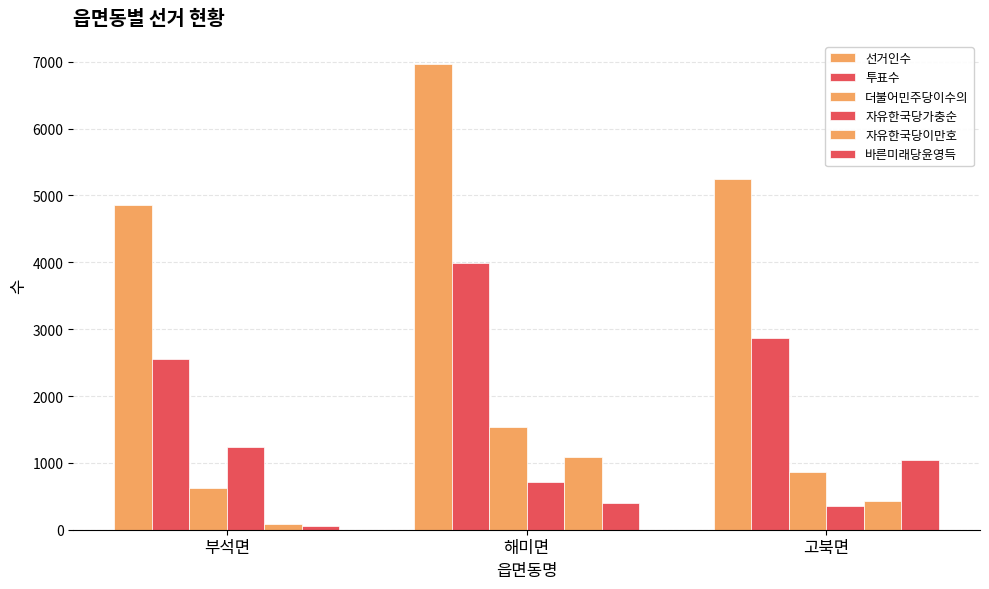

What is the value of the 자유한국당이만호 bar at the 3rd from the left?

434